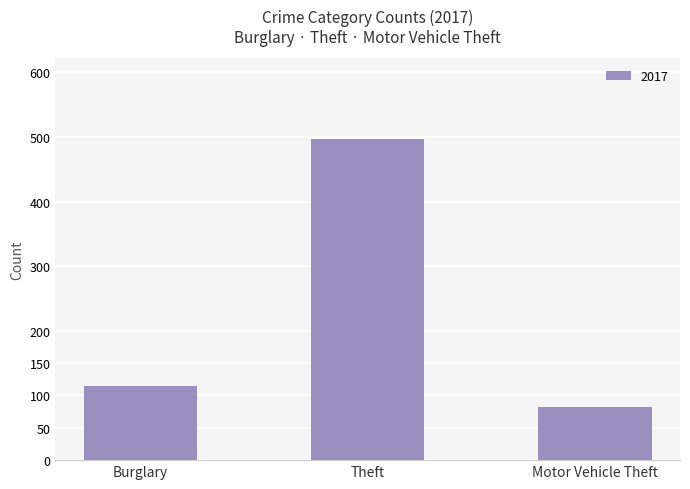

Where is the data nearest to the value 289?

Burglary